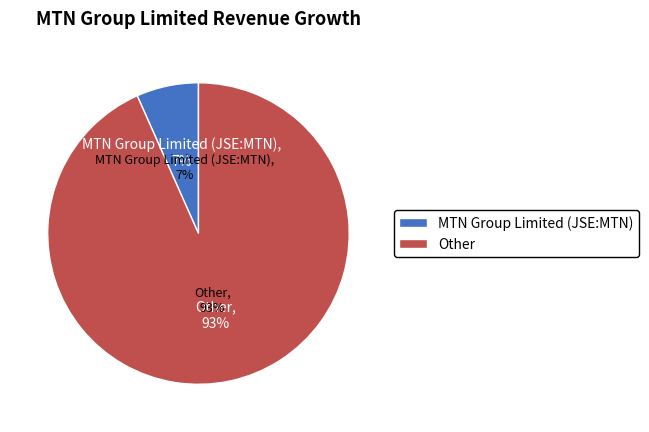

Which category has the smallest portion of the pie?

MTN Group Limited (JSE:MTN)